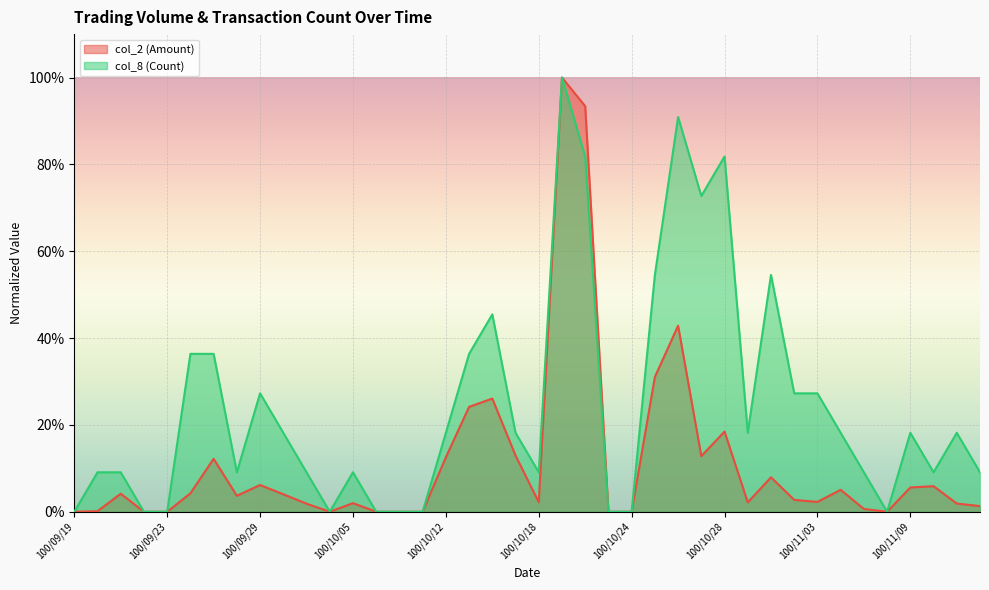

In col_8 (Count), how many points are lower than both neighbors (excluding endpoints)?

7